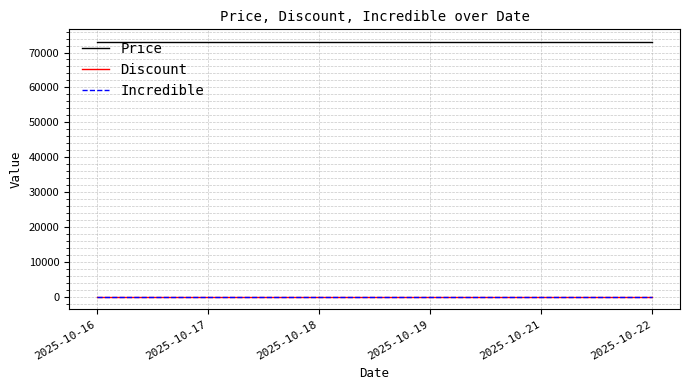

Reading right to left, list all the values displayed in this chart.

Price: 2025-10-22=73000	2025-10-21=73000	2025-10-19=73000	2025-10-18=73000	2025-10-17=73000	2025-10-16=73000
Discount: 2025-10-22=0	2025-10-21=0	2025-10-19=0	2025-10-18=0	2025-10-17=0	2025-10-16=0
Incredible: 2025-10-22=0	2025-10-21=0	2025-10-19=0	2025-10-18=0	2025-10-17=0	2025-10-16=0